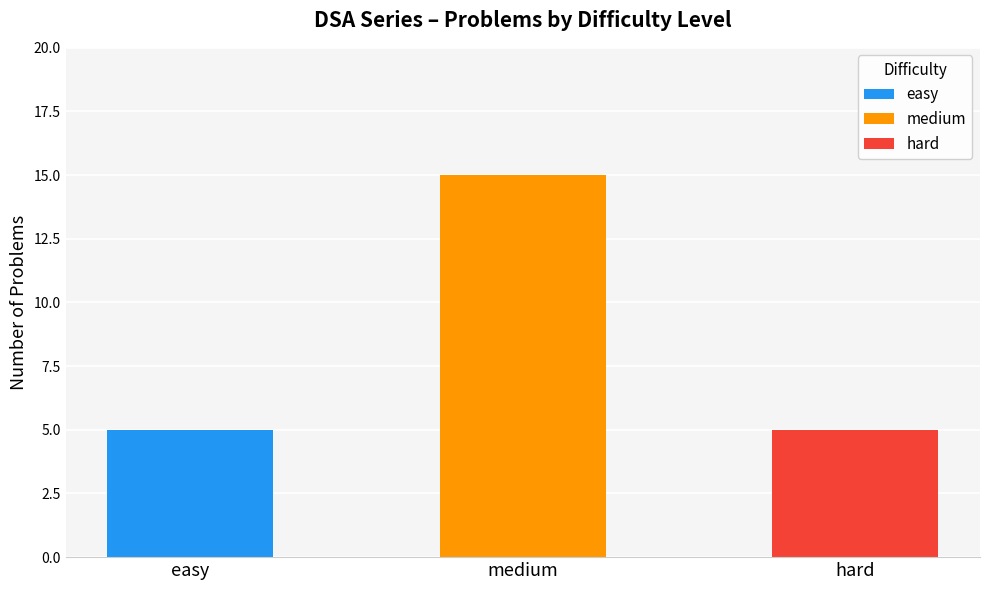

What is the sum of the values at easy and medium?

20